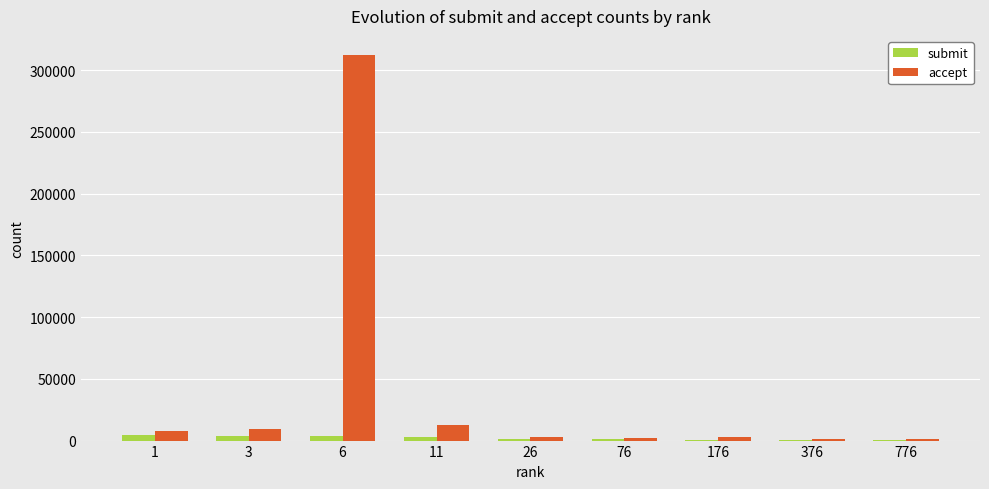

What is the average value of the submit series?

2036